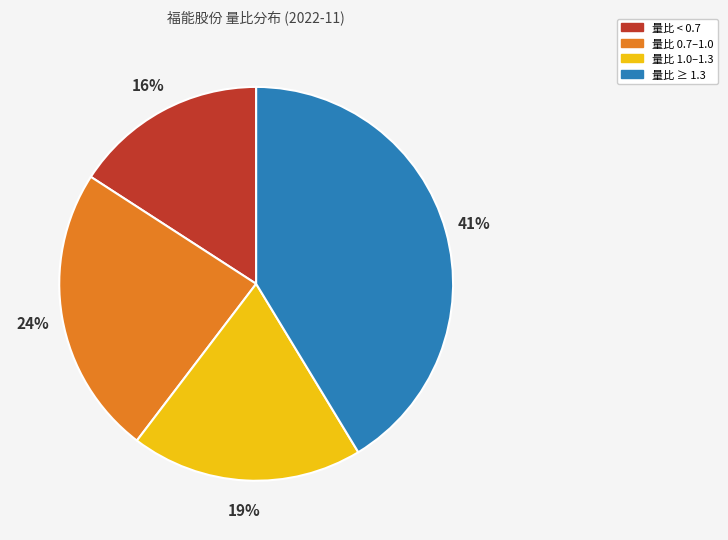

How many slices are in this pie chart?

4